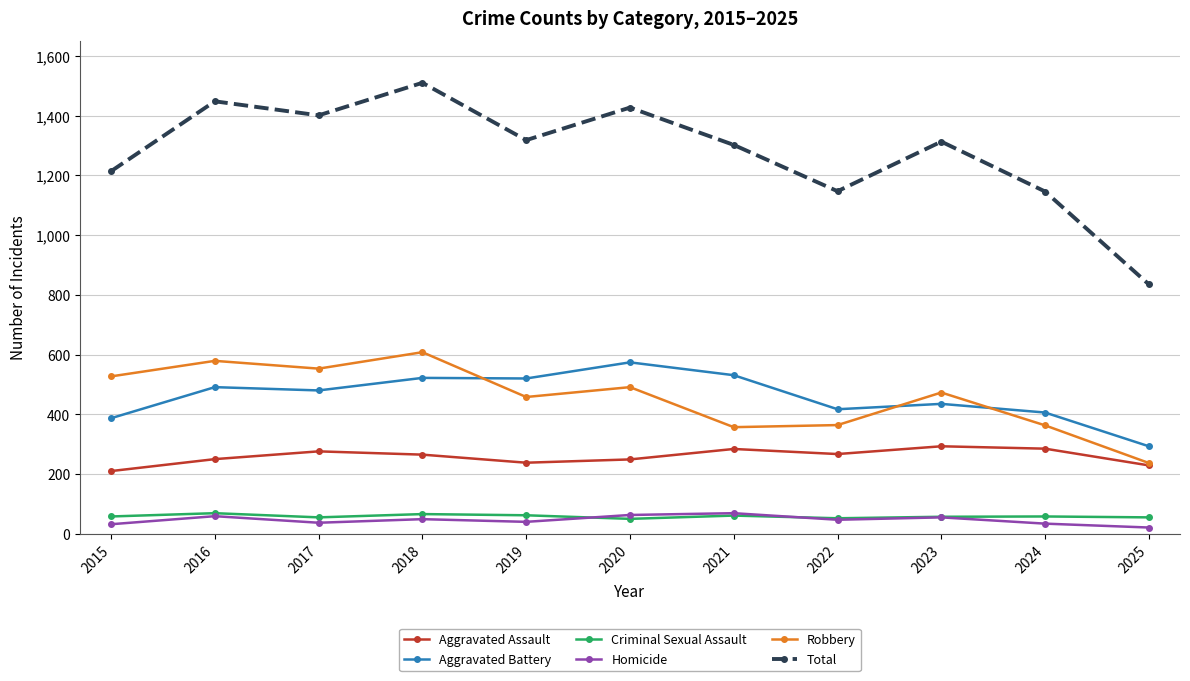

Which series has the largest total across all categories?

Total